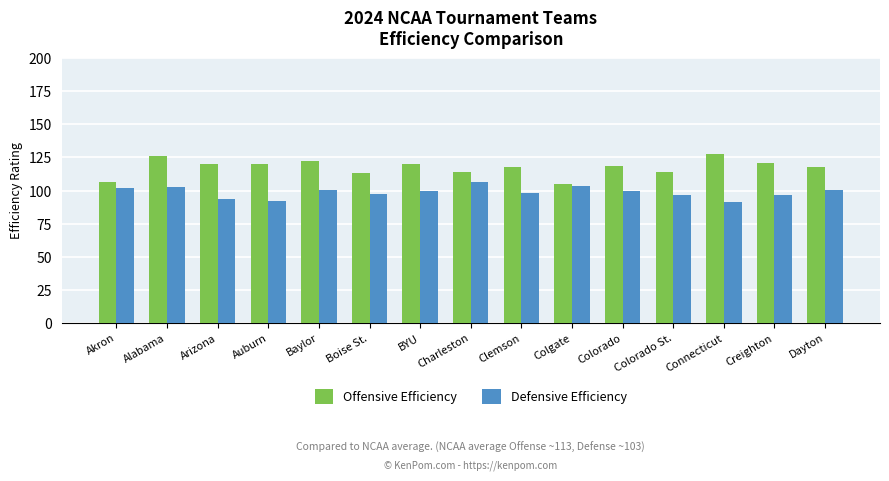

What position from the left is Charleston?

8